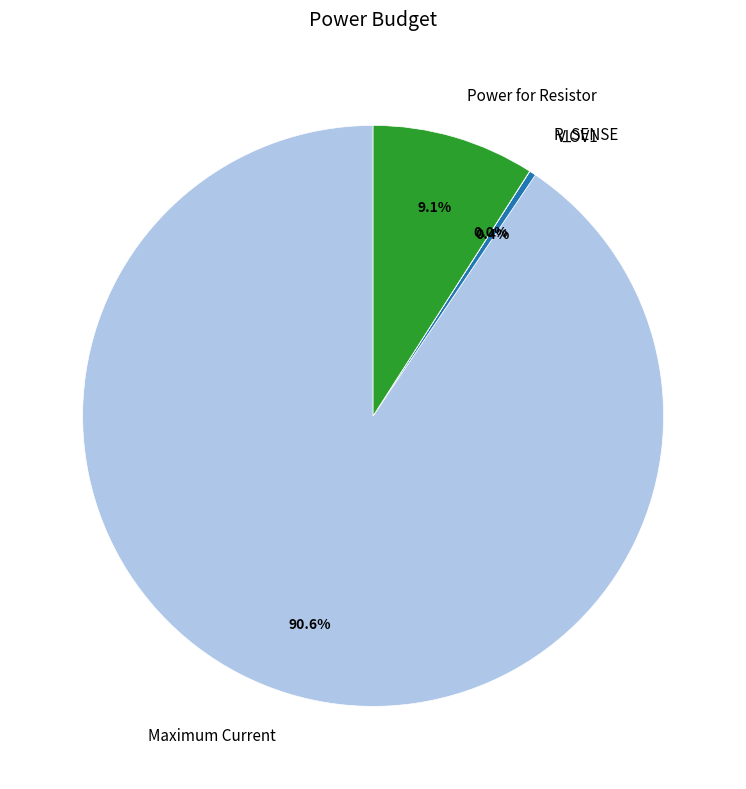

What is the majority slice?

Maximum Current